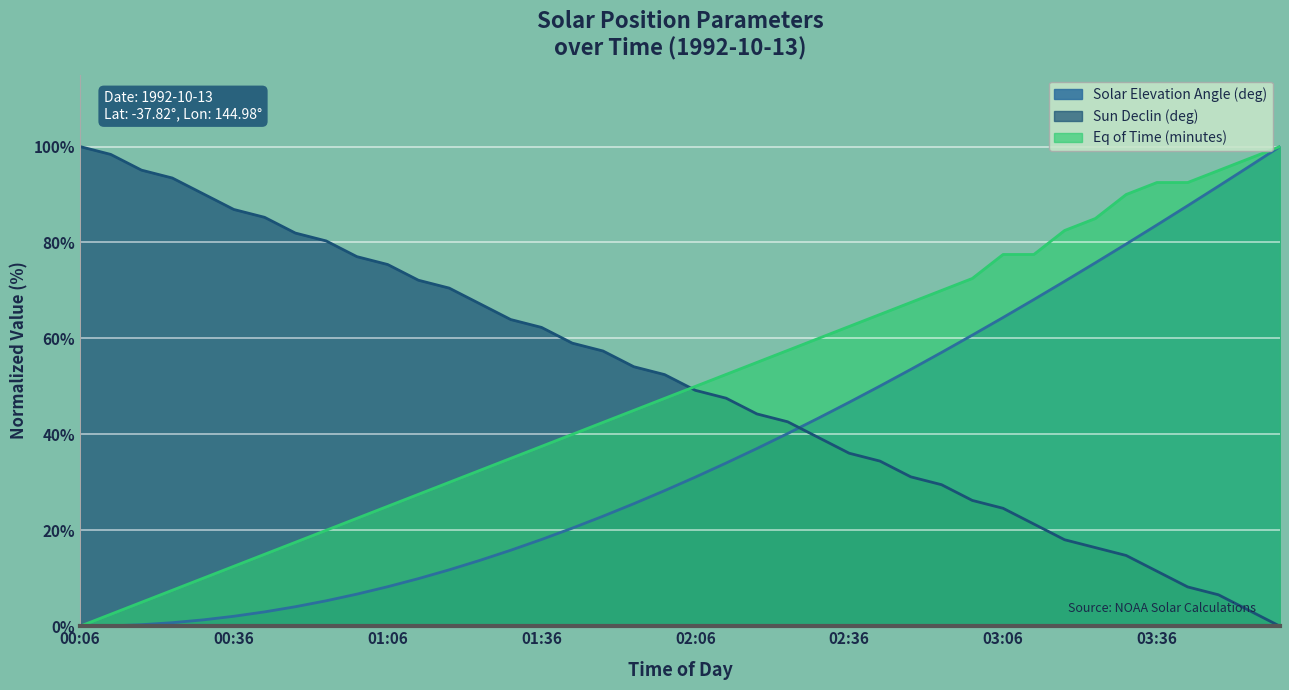

How many values in the Sun Declin (deg) series exceed 52?

20